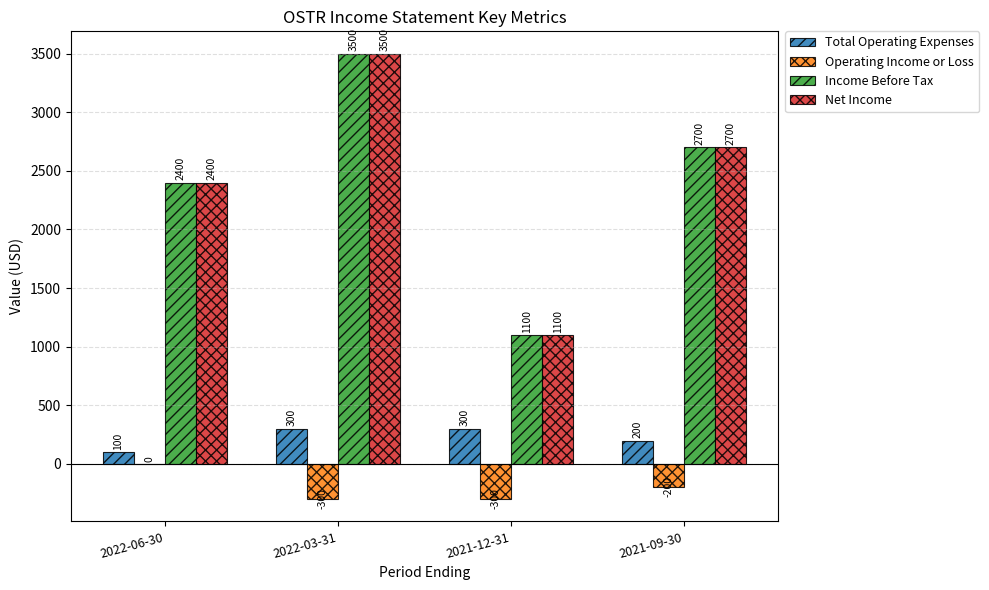

How many groups of bars are there?

4